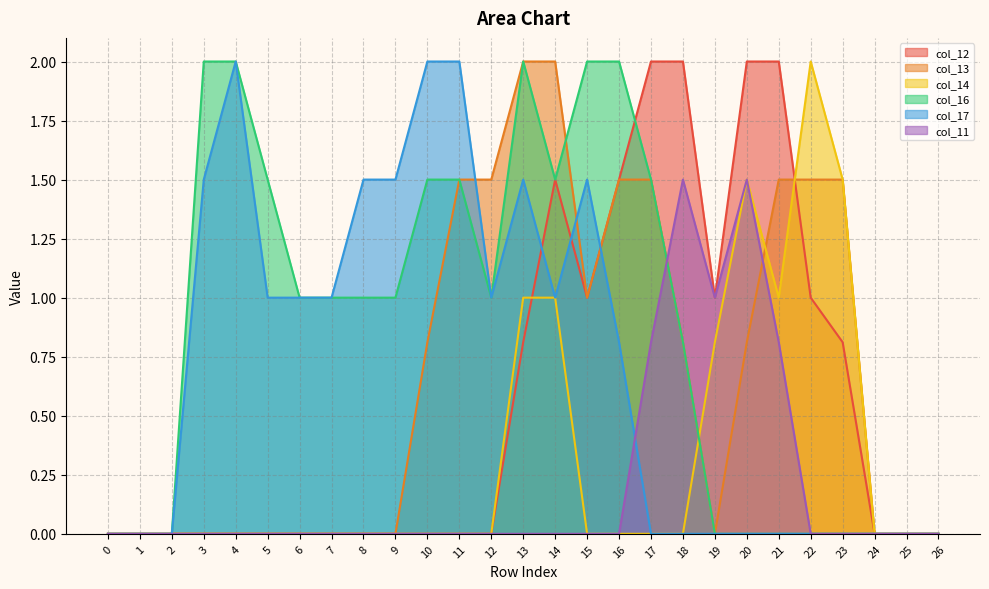

List the series in order of their peak value, highest first.

col_12, col_13, col_14, col_16, col_17, col_11